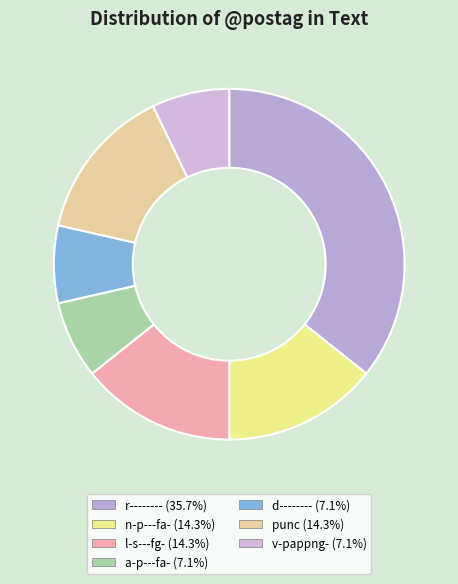

Which category has the smallest portion of the pie?

a-p---fa-